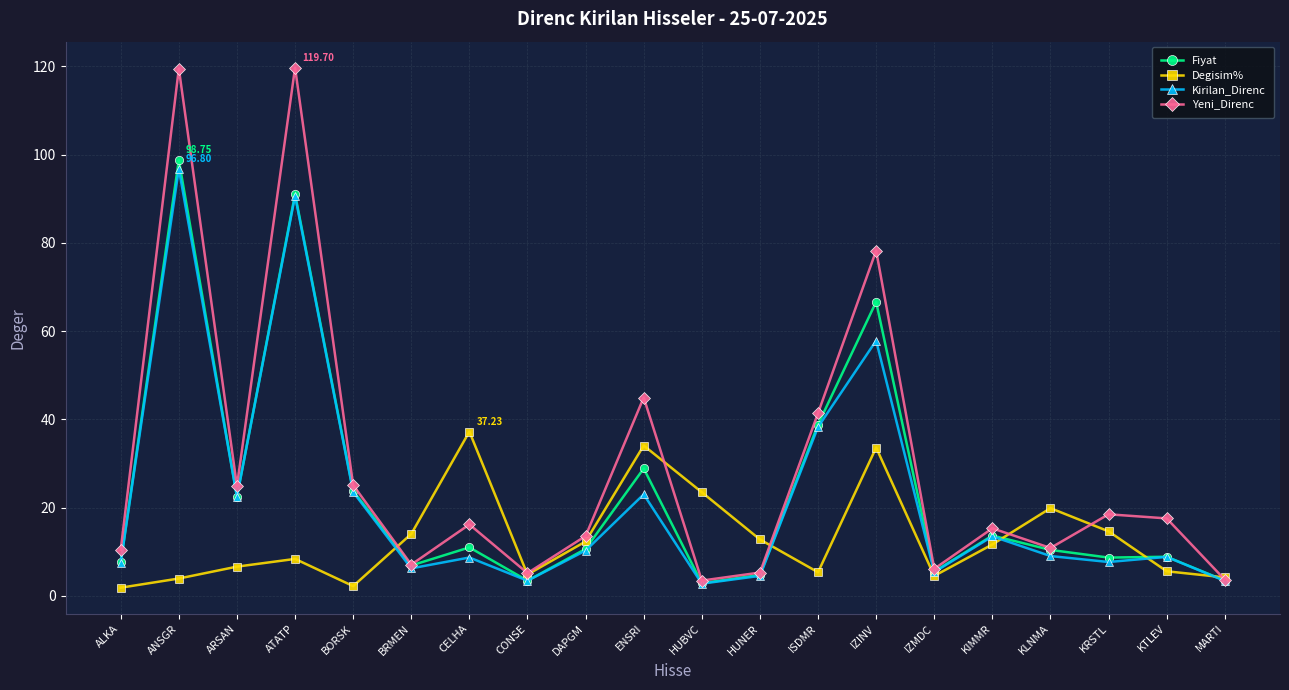

At which category does Kirilan_Direnc reach its first local peak?

ANSGR